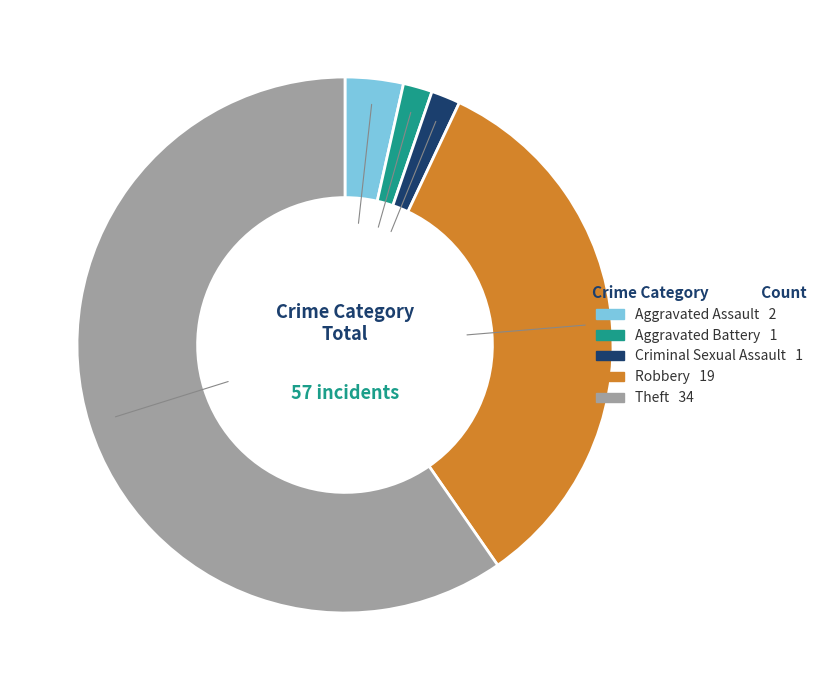

Is it true that Theft is 68% of the pie?

False